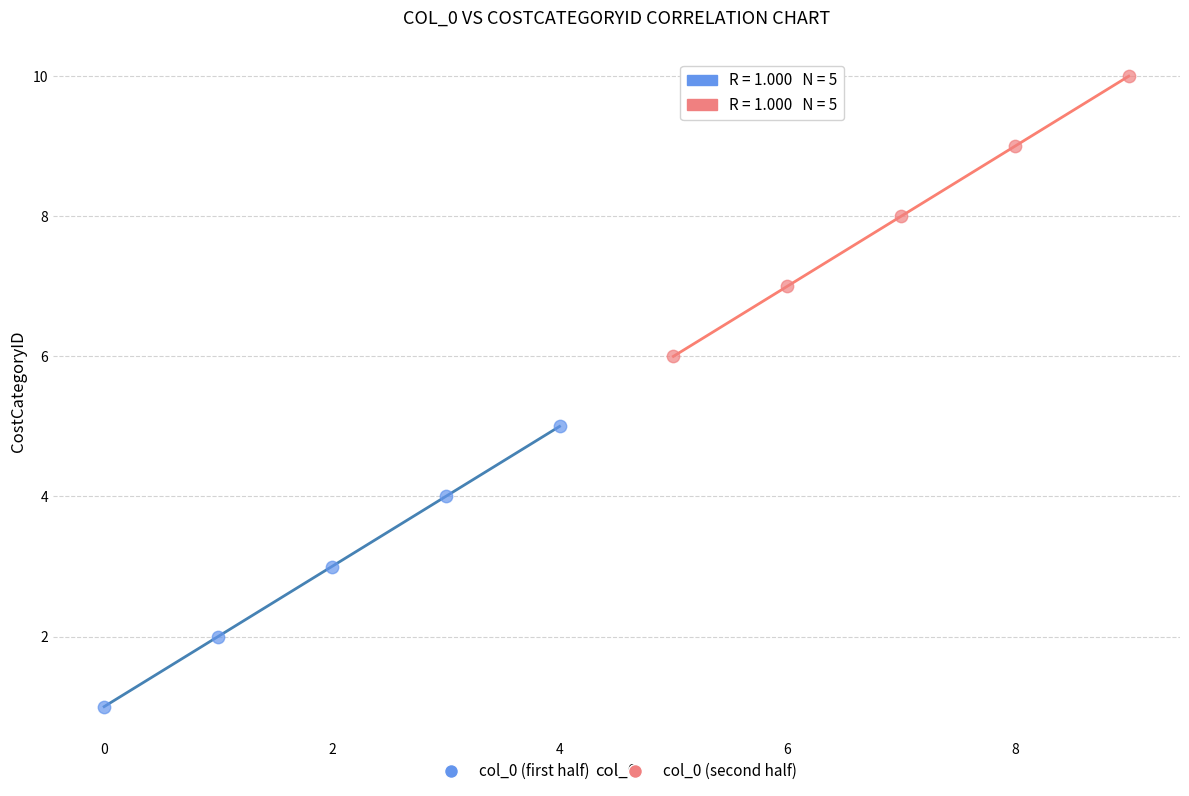

Which series reaches the maximum Y coordinate?

col_0 (second half)